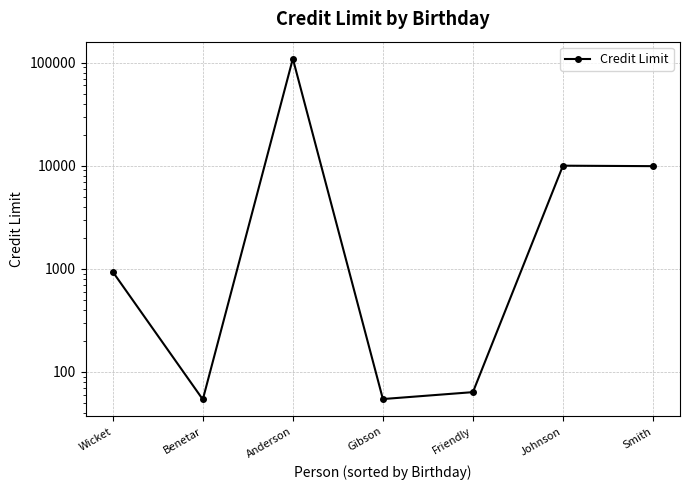

Reading right to left, transcribe all the data shown in this chart.

Smith=9898.3	Johnson=10000.0	Friendly=63.6	Gibson=54.5	Anderson=109093.0	Benetar=54.0	Wicket=934.0